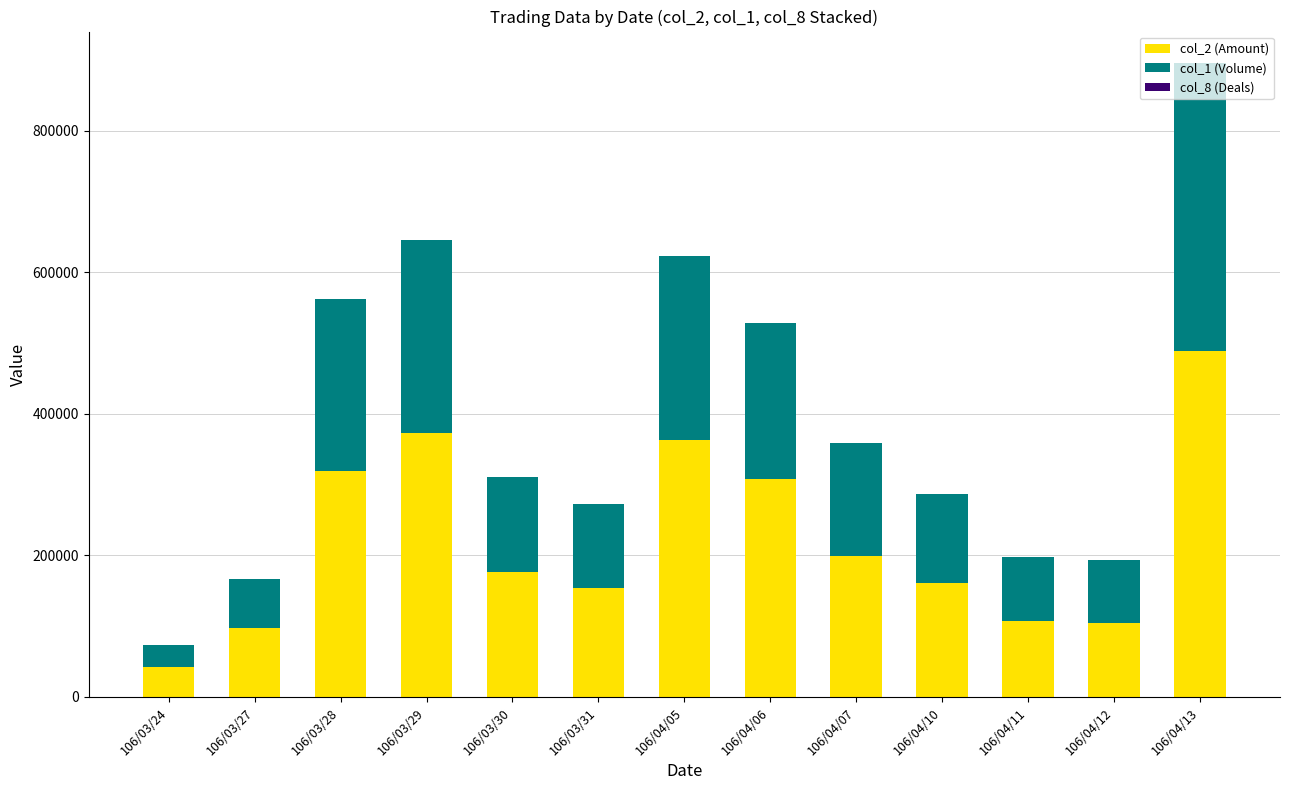

At which category is the sum across all series the highest?

106/04/13